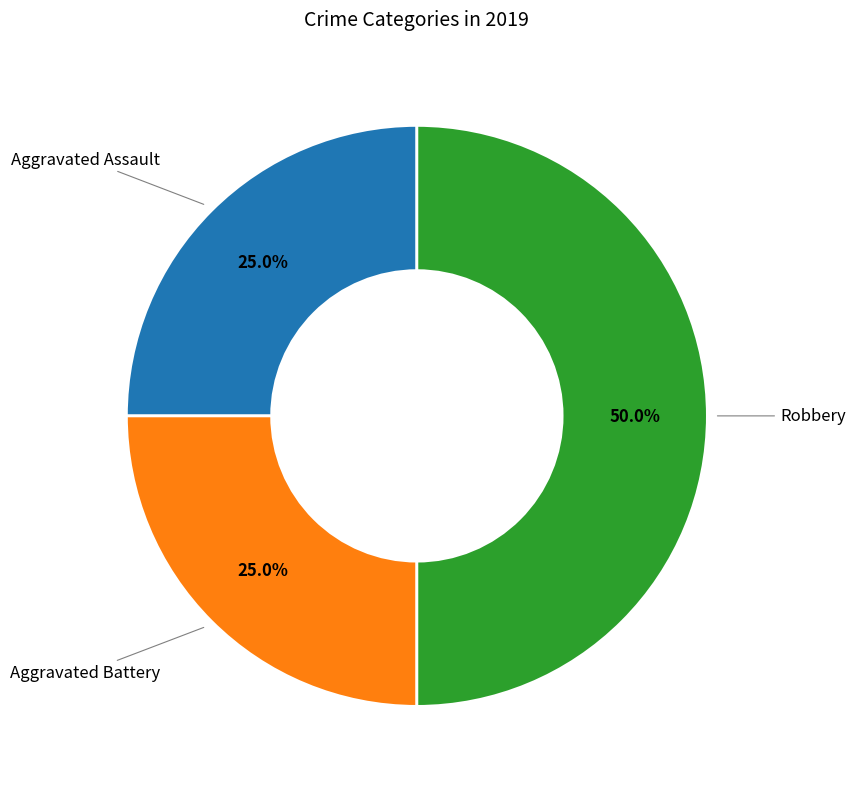

Which category has the smallest portion of the pie?

Aggravated Assault